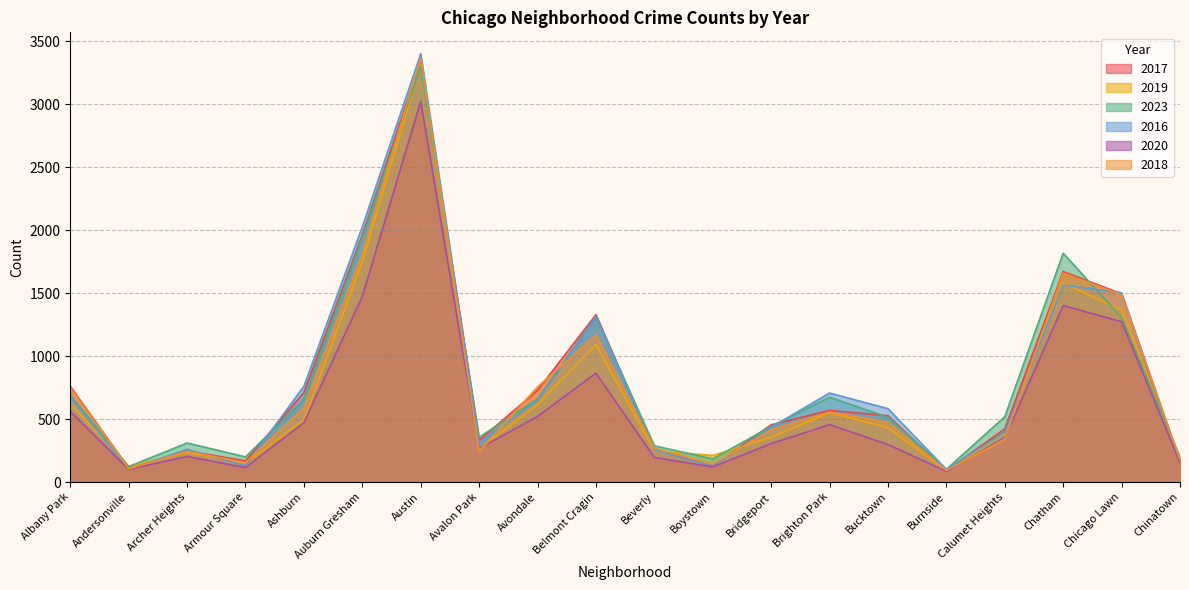

Does the chart have visible grid lines?

Yes